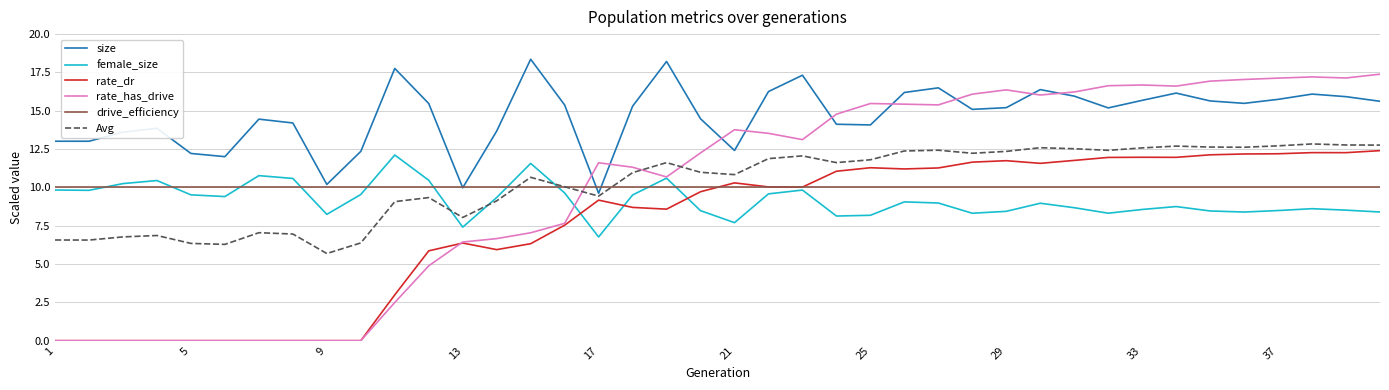

True or false: rate_has_drive and size intersect in this chart.

True